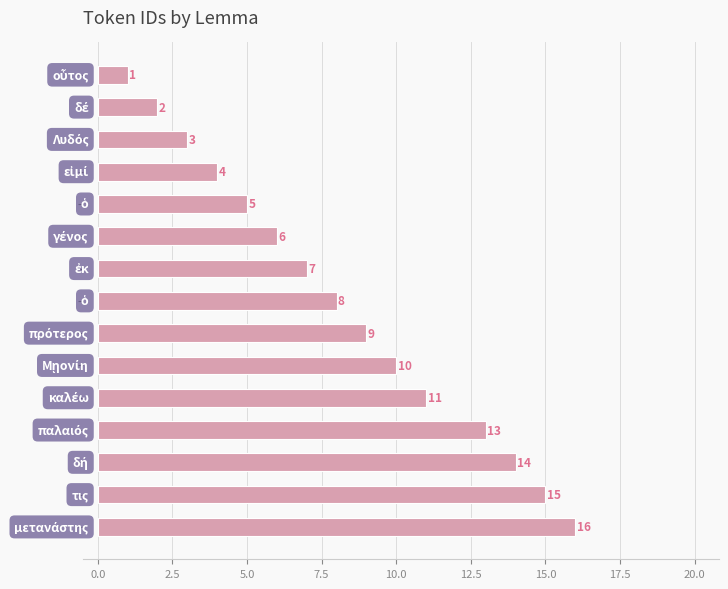

Reading top to bottom, transcribe all the data shown in this chart.

1	2	3	4	5	6	7	8	9	10	11	13	14	15	16